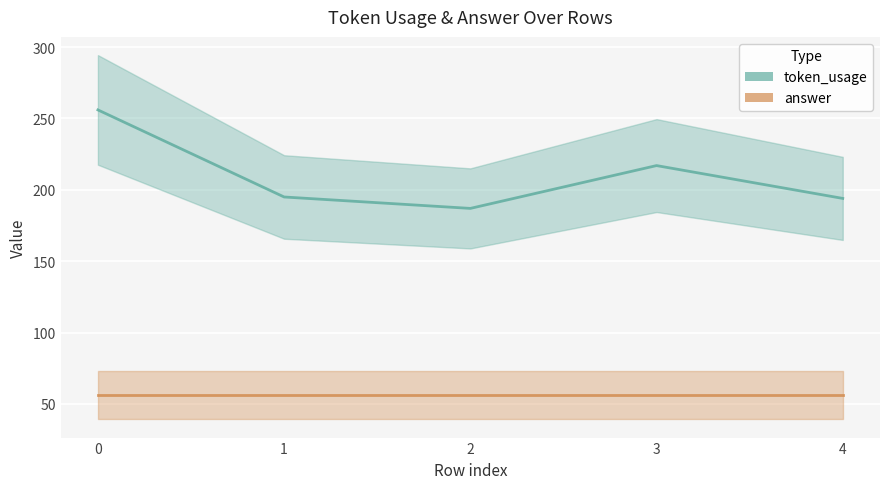

Is the value of answer at 0 greater than the value of token_usage at 3?

No